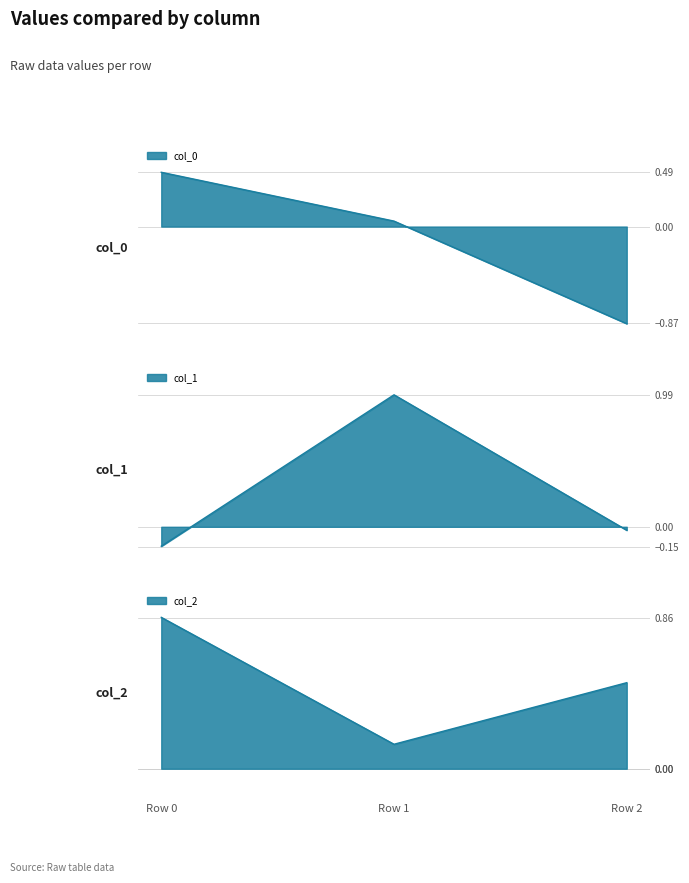

What are all the series names shown in the legend?

col_0, col_1, col_2